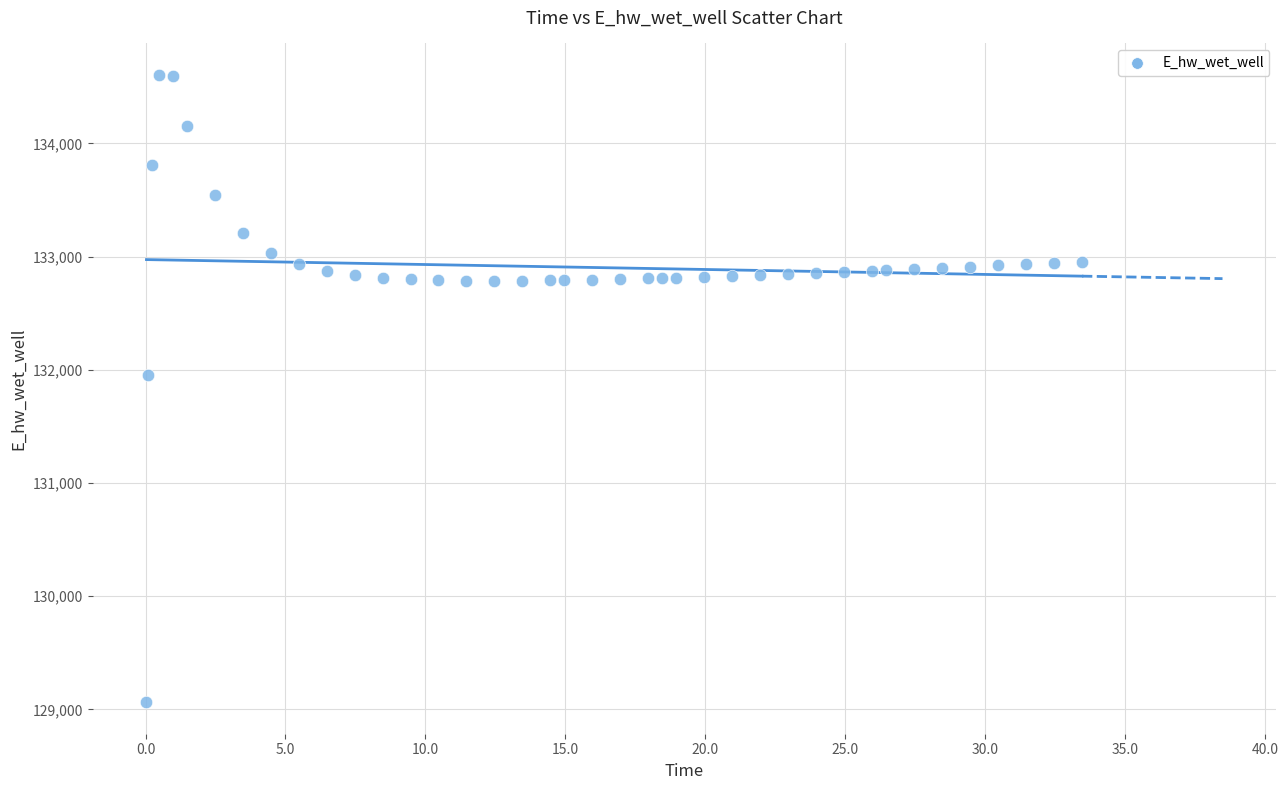

What is the range of Y values (max minus min)?

5544.1